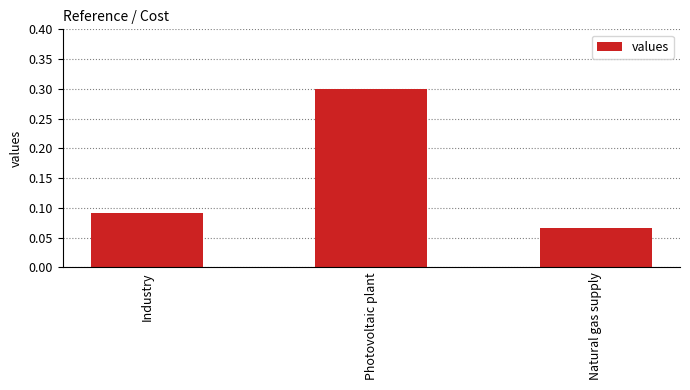

Which label corresponds to the smallest value in the chart?

Natural gas supply